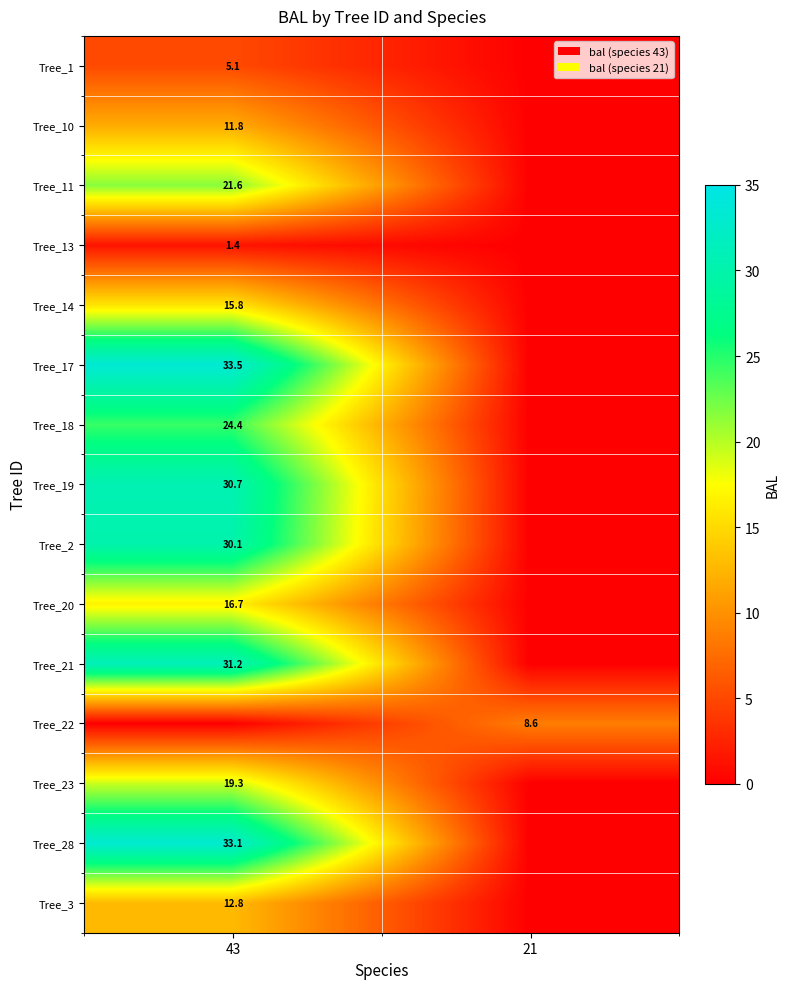

At which category is the sum across all series the highest?

43